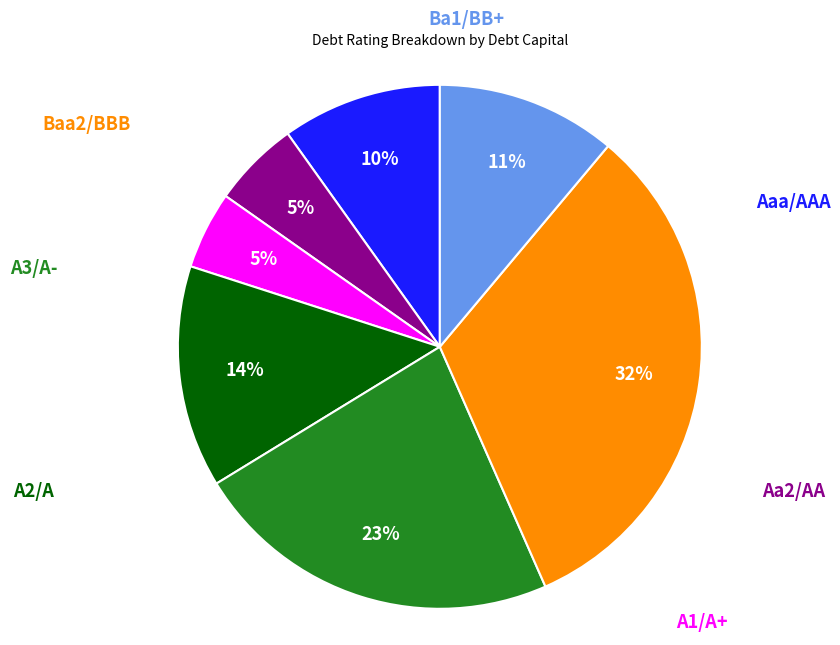

Count the number of slices in the pie.

7